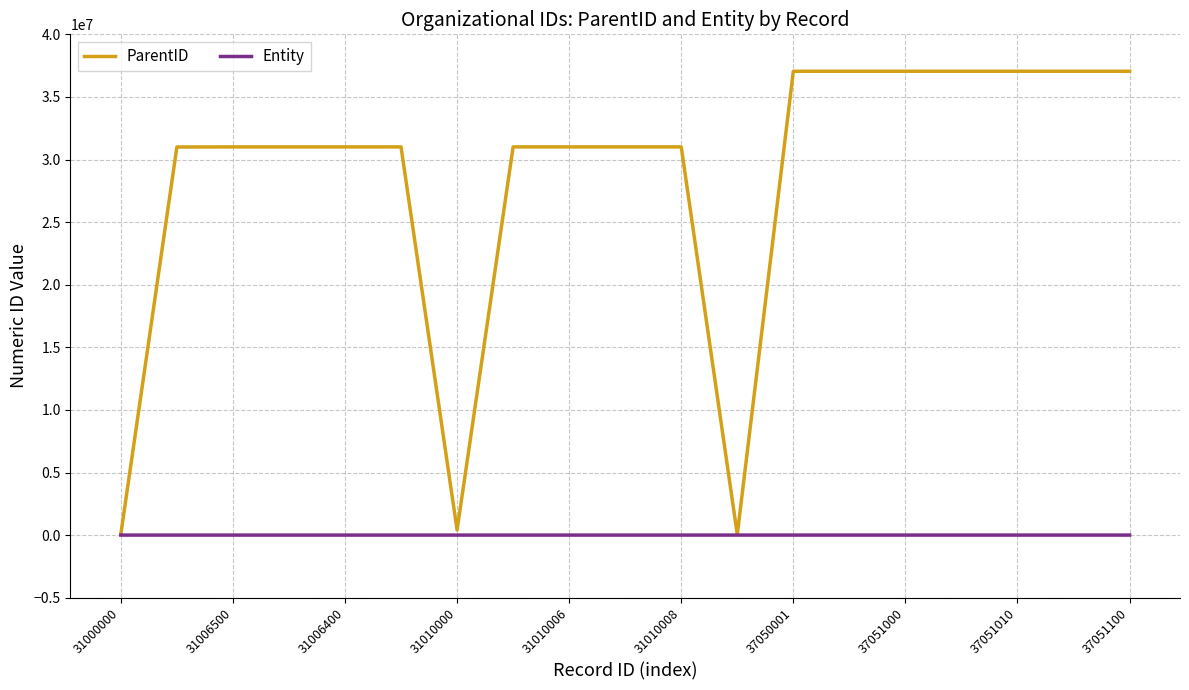

How many categories are shown in the chart?

19